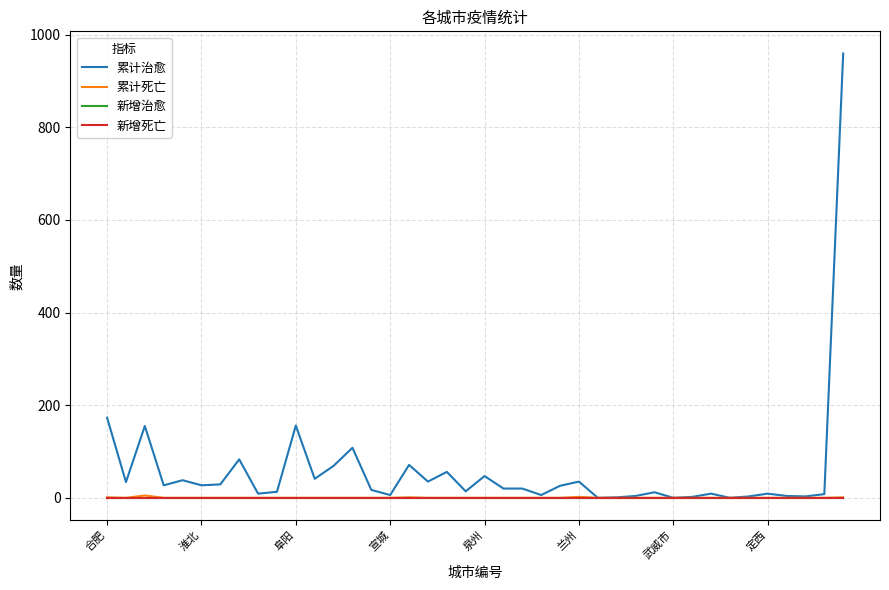

Is this an area chart (filled region under the line)?

No